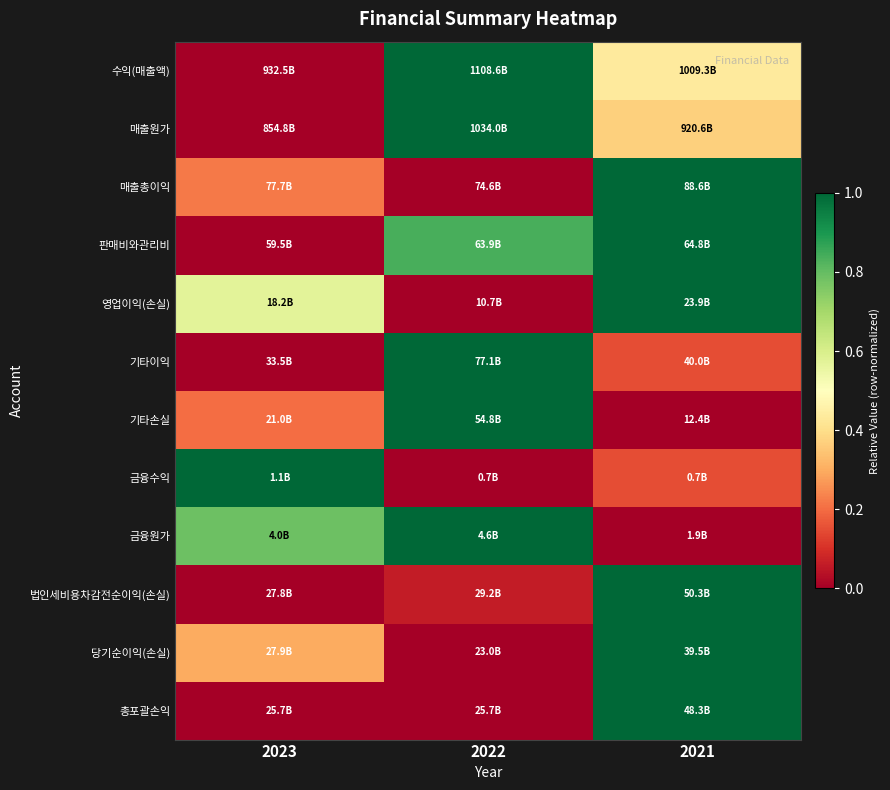

Reading right to left, extract all data points from this chart.

수익(매출액): 2021=0.4	2022=1.0	2023=0.0
매출원가: 2021=0.4	2022=1.0	2023=0.0
매출총이익: 2021=1.0	2022=0.0	2023=0.2
판매비와관리비: 2021=1.0	2022=0.8	2023=0.0
영업이익(손실): 2021=1.0	2022=0.0	2023=0.6
기타이익: 2021=0.1	2022=1.0	2023=0.0
기타손실: 2021=0.0	2022=1.0	2023=0.2
금융수익: 2021=0.1	2022=0.0	2023=1.0
금융원가: 2021=0.0	2022=1.0	2023=0.8
법인세비용차감전순이익(손실): 2021=1.0	2022=0.1	2023=0.0
당기순이익(손실): 2021=1.0	2022=0.0	2023=0.3
총포괄손익: 2021=1.0	2022=0.0	2023=0.0